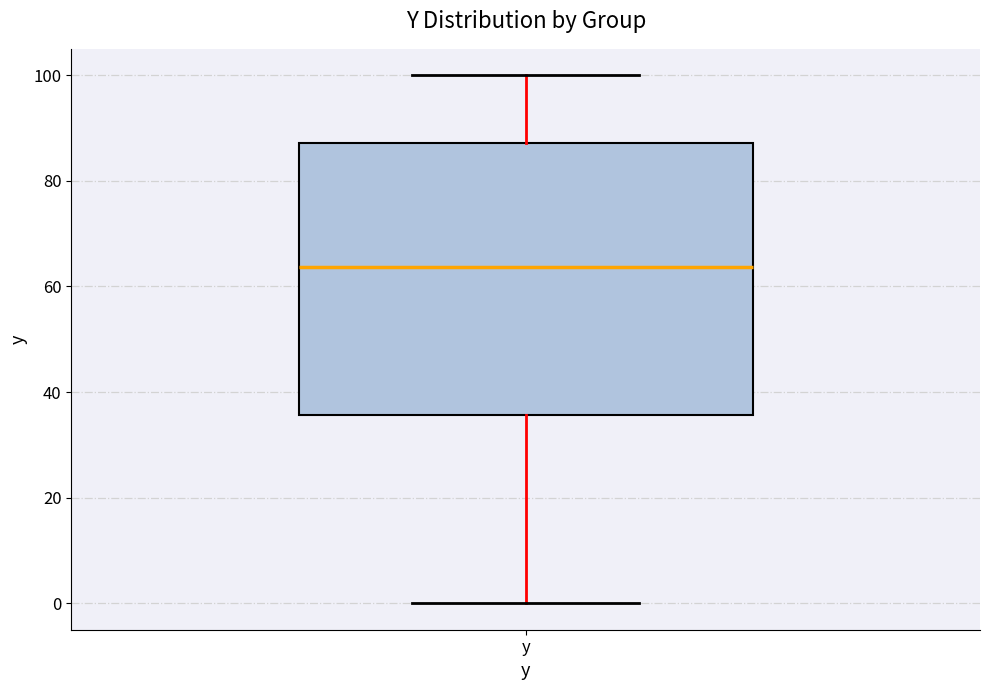

Transcribe this box plot: give where the median line is, the range the box spans, and where the two whiskers end, as read against the y-axis. The values are not printed on the chart, so give them approximately, as read against the axis.

median 64, box 36 to 88, whiskers 0 to 100